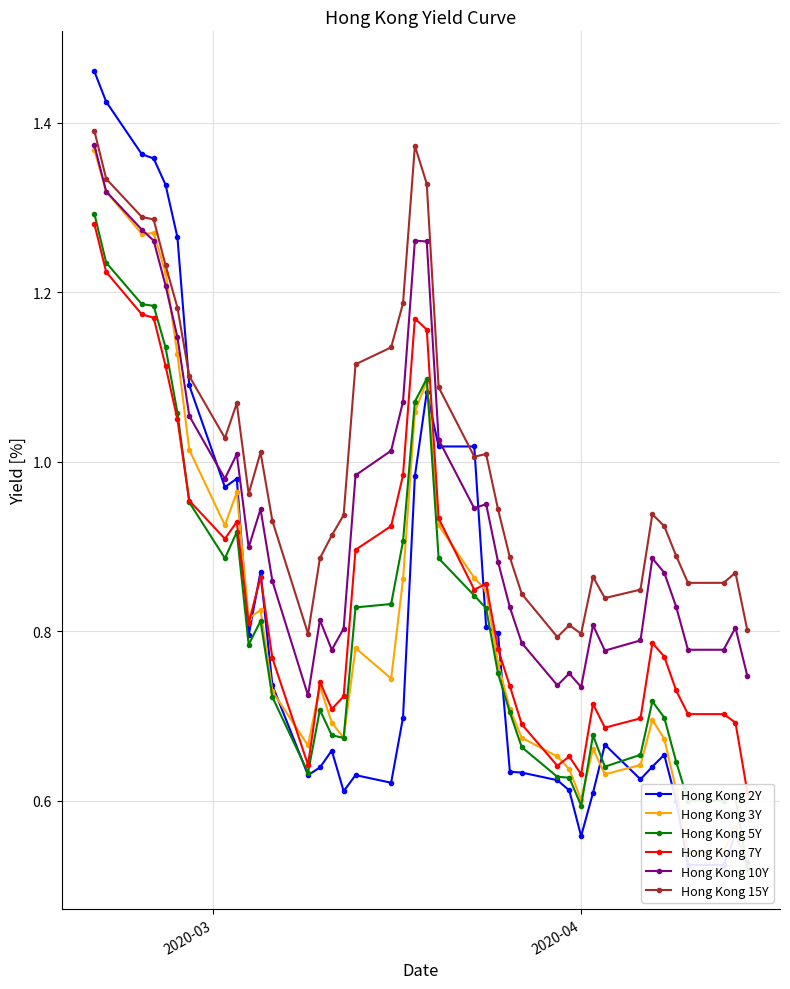

True or false: Hong Kong 10Y has more than 1 interior local peaks.

True